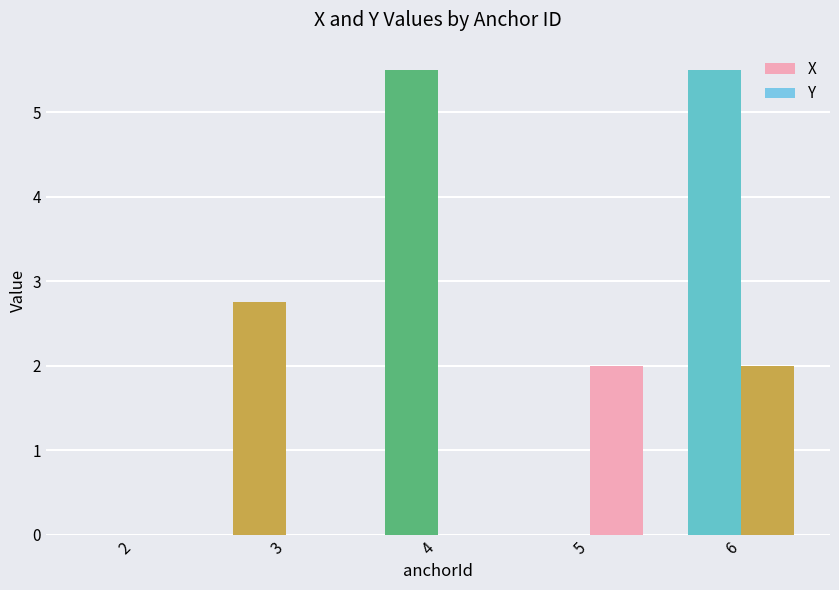

How many categories are shown in the chart?

5